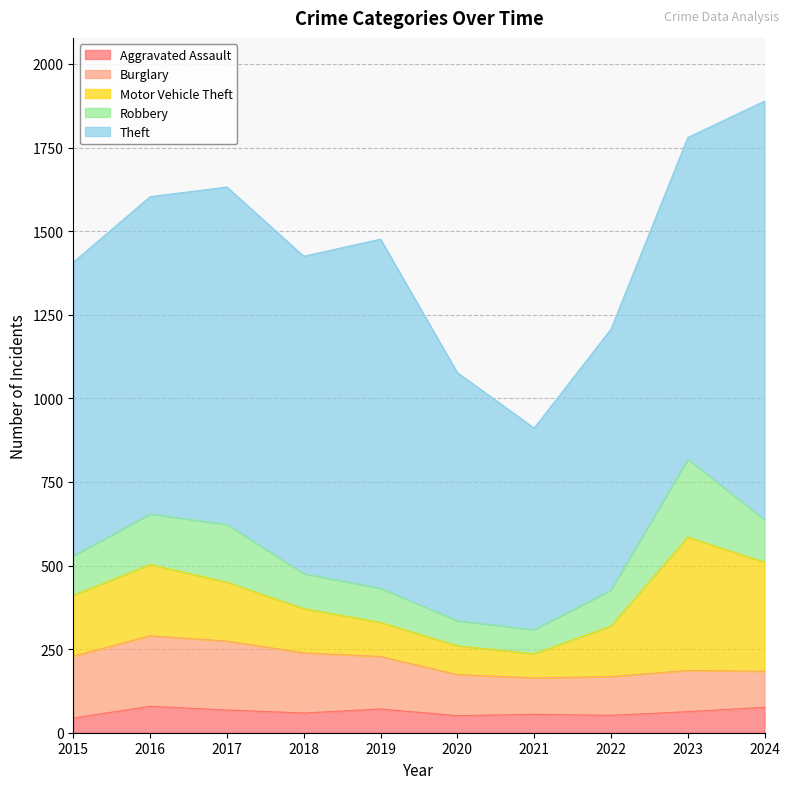

Rank the series at 2015 from highest to lowest value.

Theft, Burglary, Motor Vehicle Theft, Robbery, Aggravated Assault